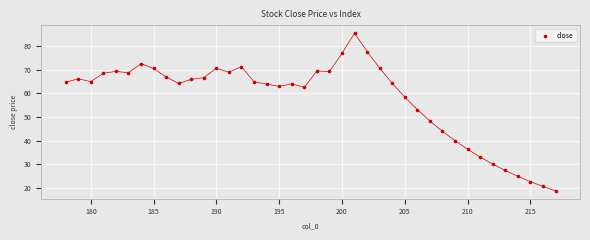

What Y value in the scatter plot is closest to 52?

53.1